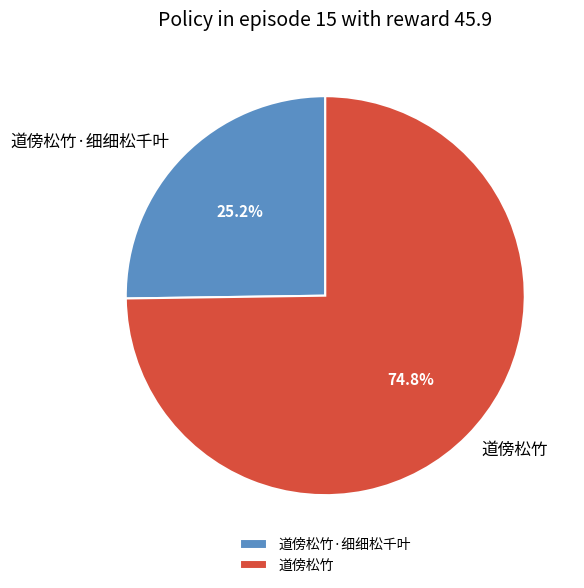

To the nearest percent, what portion does 道傍松竹 represent?

75%